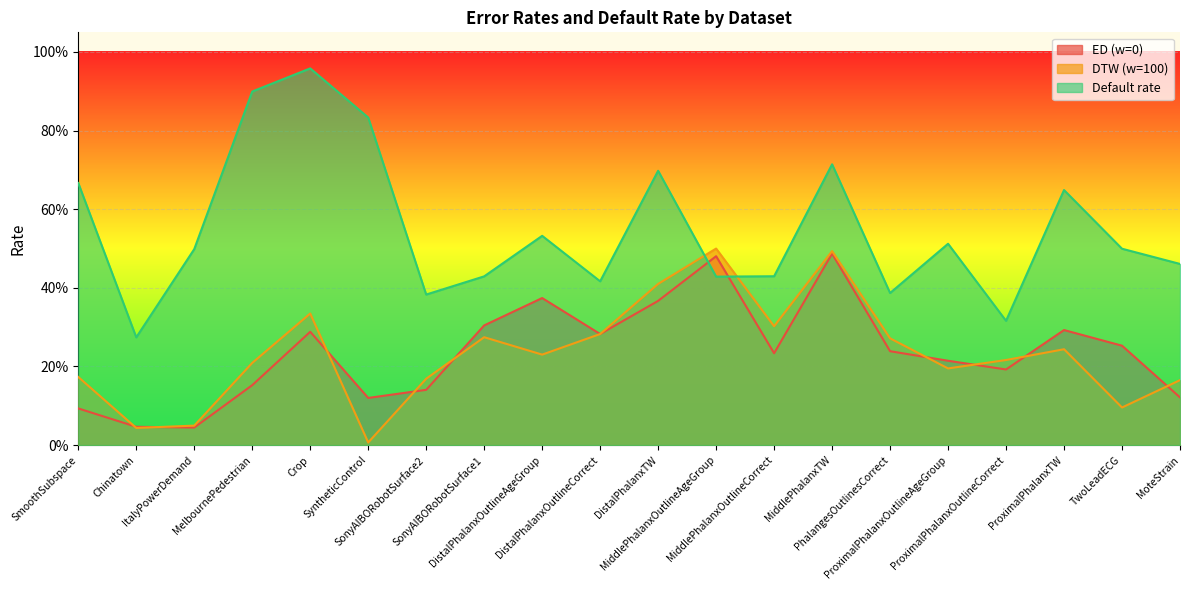

Which series has the largest total across all categories?

Default rate